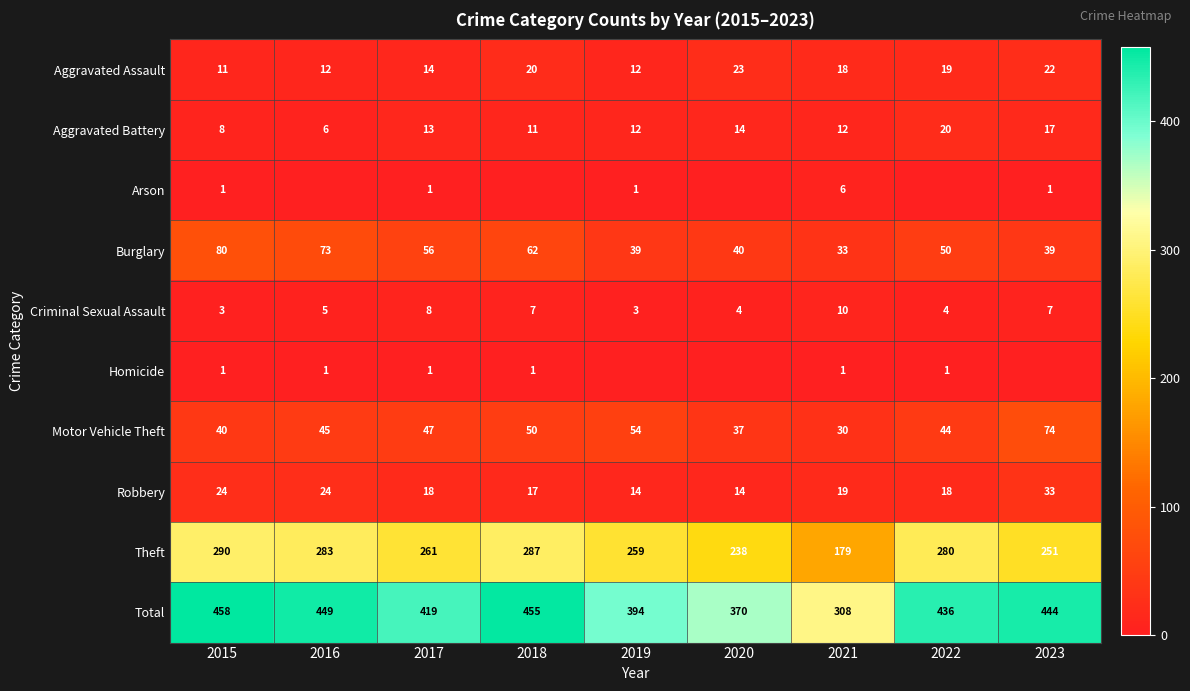

The value of Burglary at 2018 is 62. True or false?

True